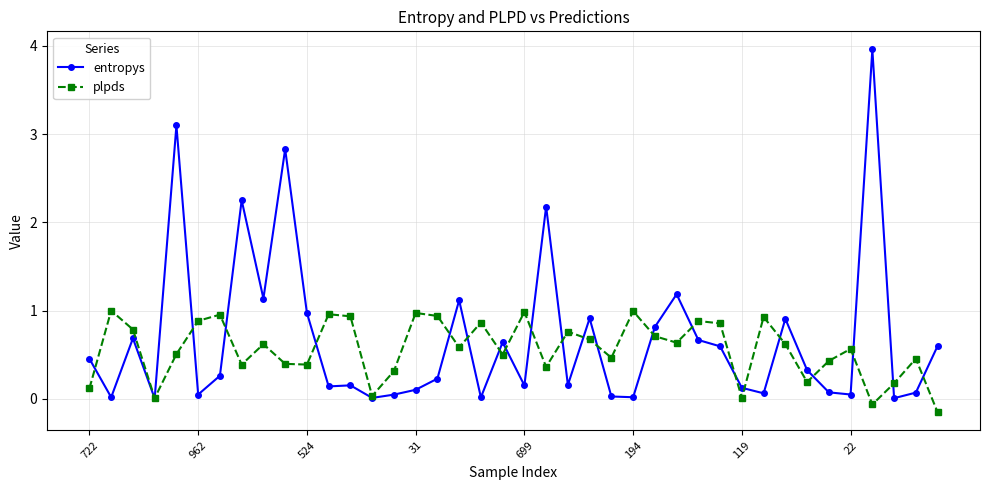

List the series in order of their peak value, lowest first.

plpds, entropys